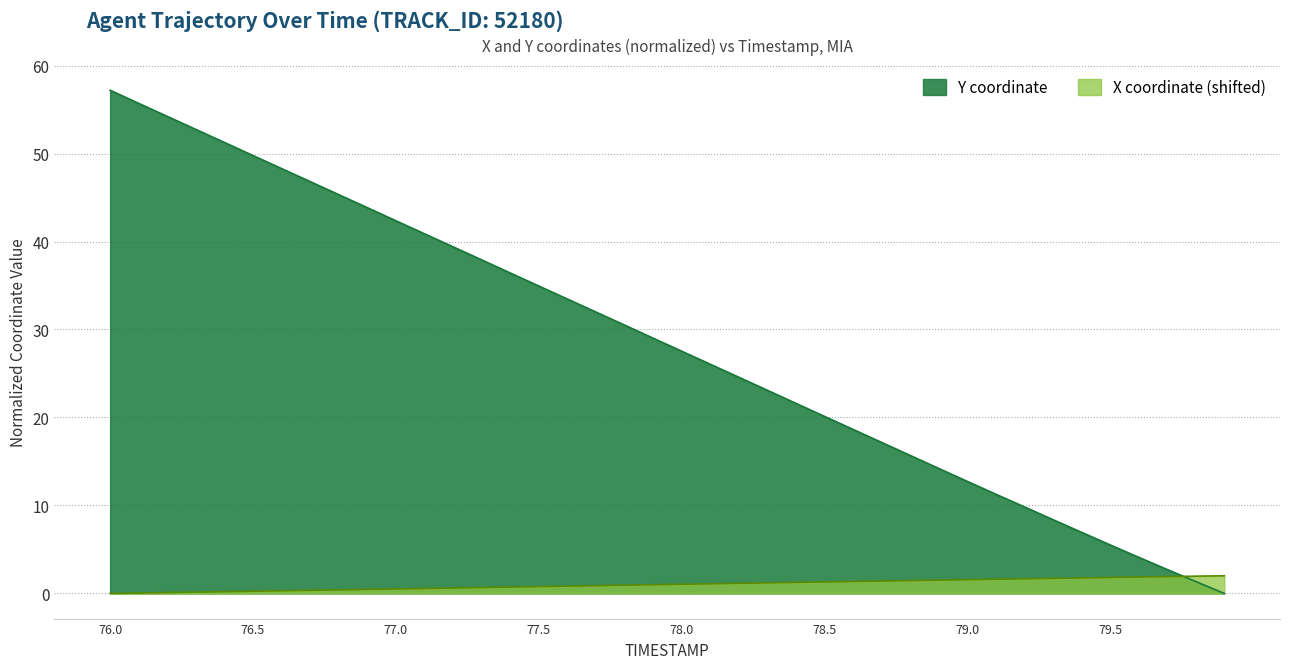

Which series has the largest total across all categories?

Y coordinate